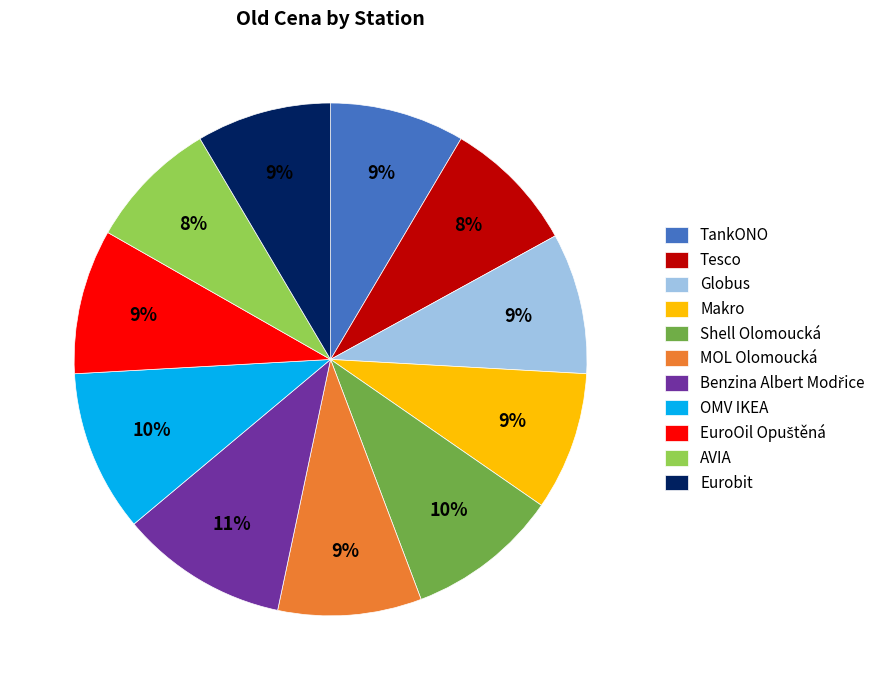

Approximately how many times larger is the value at MOL Olomoucká compared to OMV IKEA?

0.9